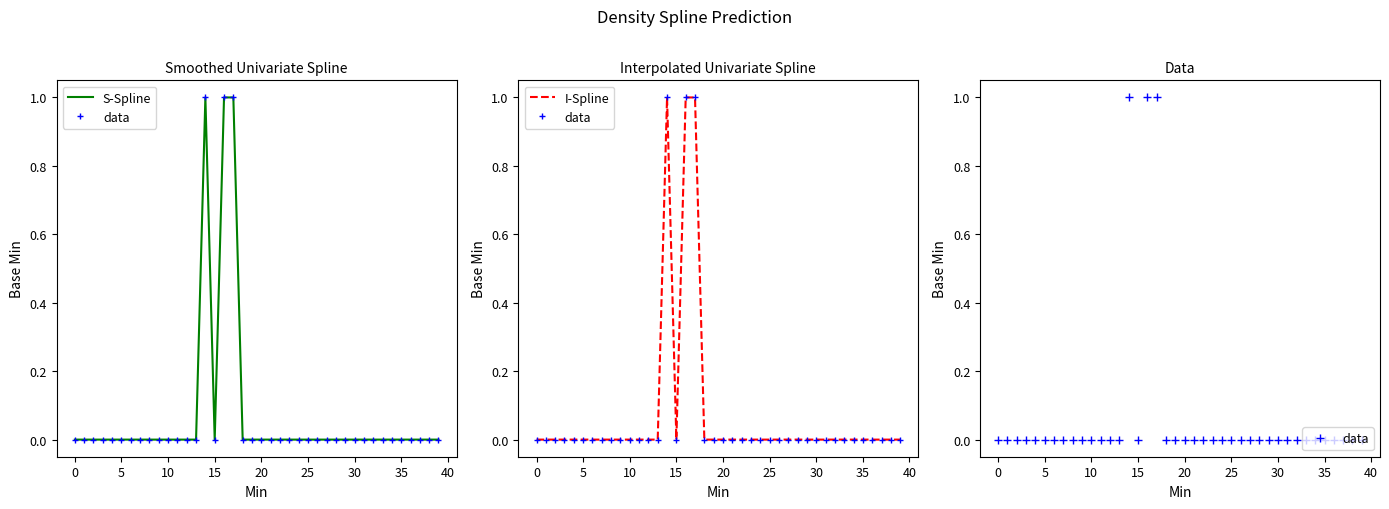

Is the value of data at 12 greater than the value of S-Spline at 0?

No